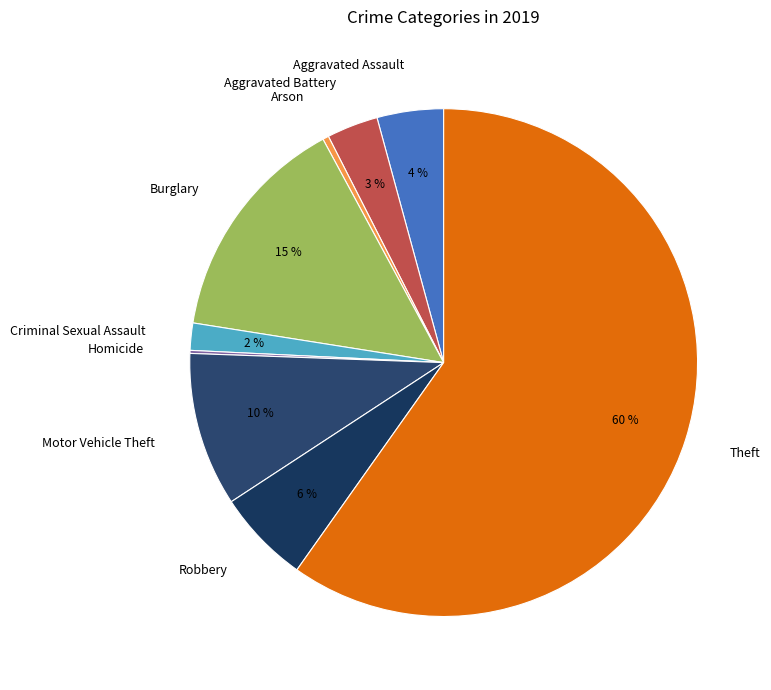

Between Criminal Sexual Assault and Aggravated Assault, which is larger?

Aggravated Assault